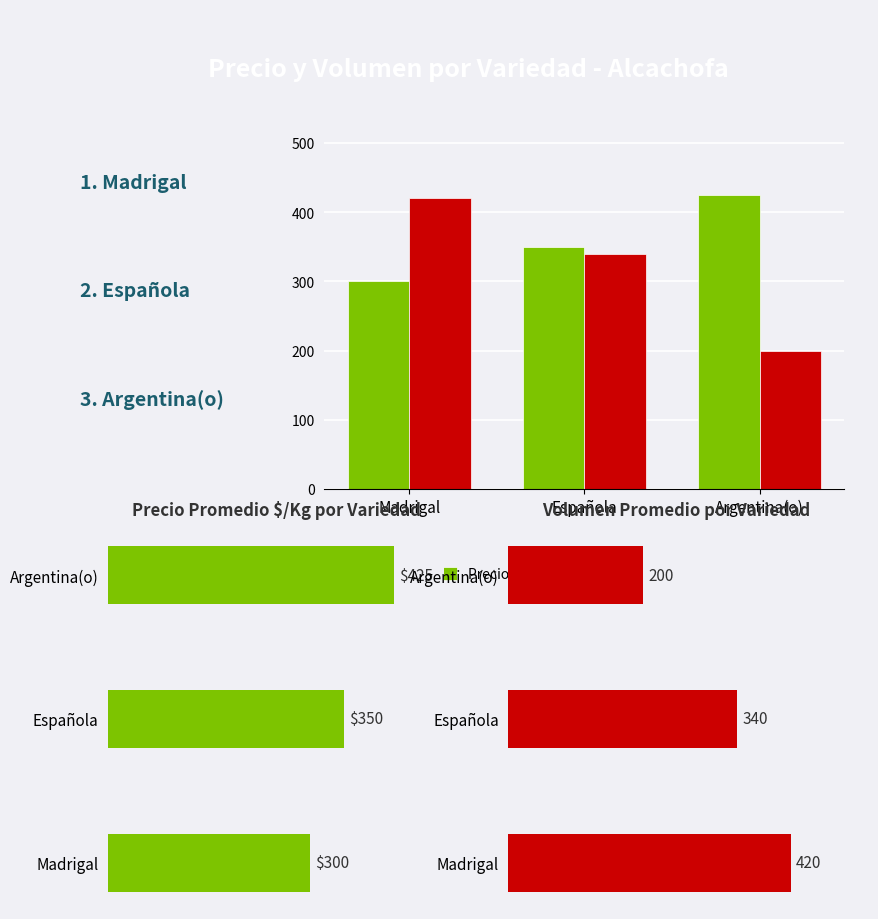

What is the greatest value displayed?

425